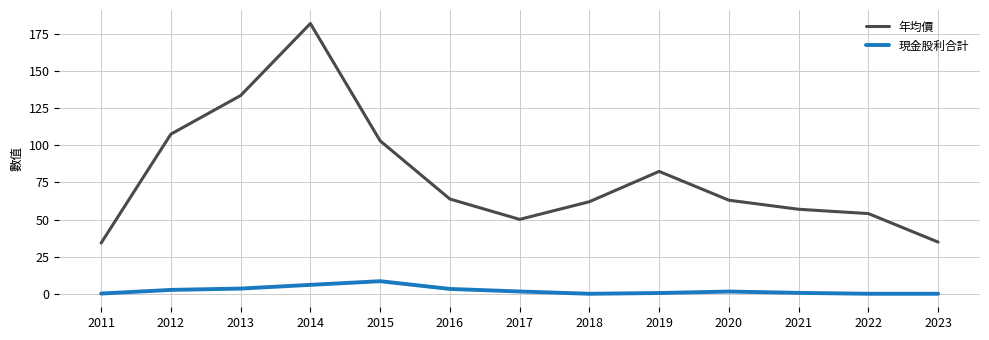

Which series changed the most between 2015 and 2019?

年均價